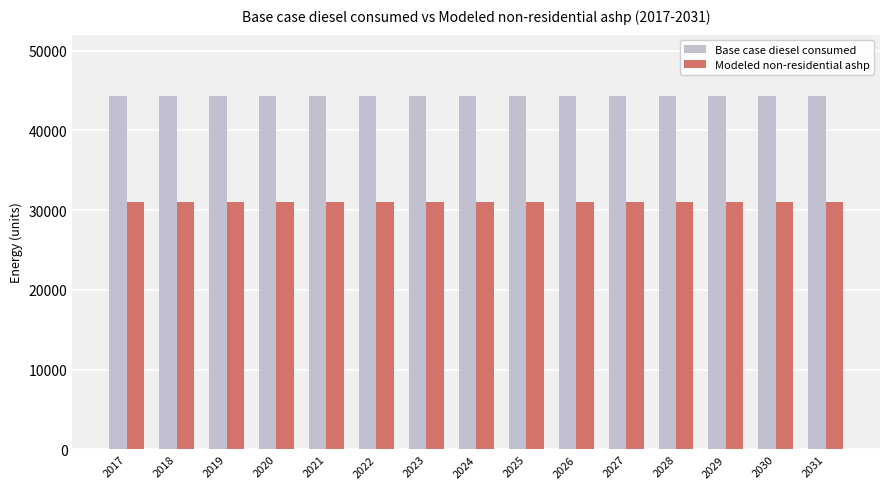

What is the highest value of the Base case diesel consumed series?

44294.2